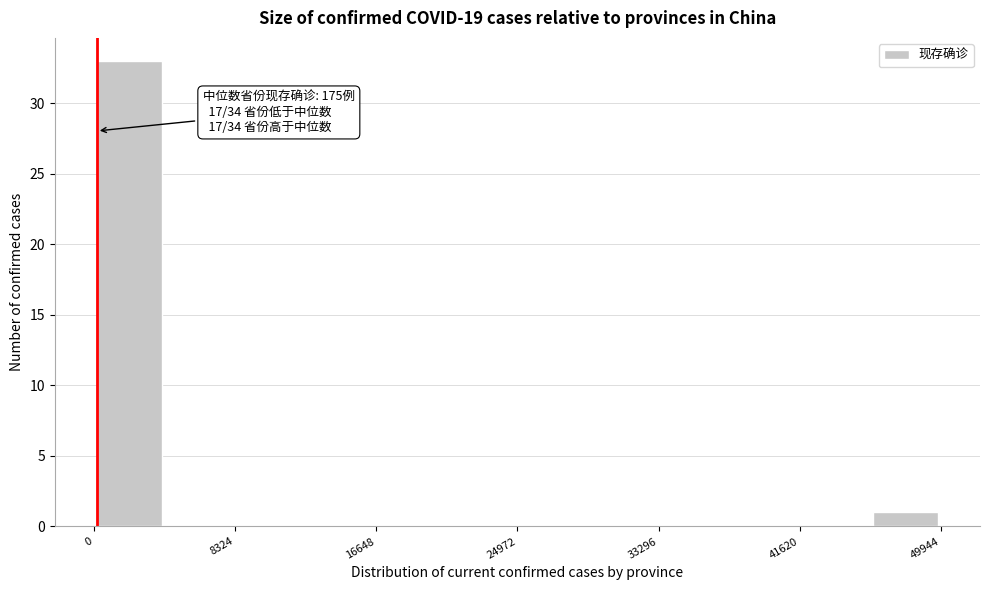

Which range on the x-axis has the tallest bar?

0 to 4000